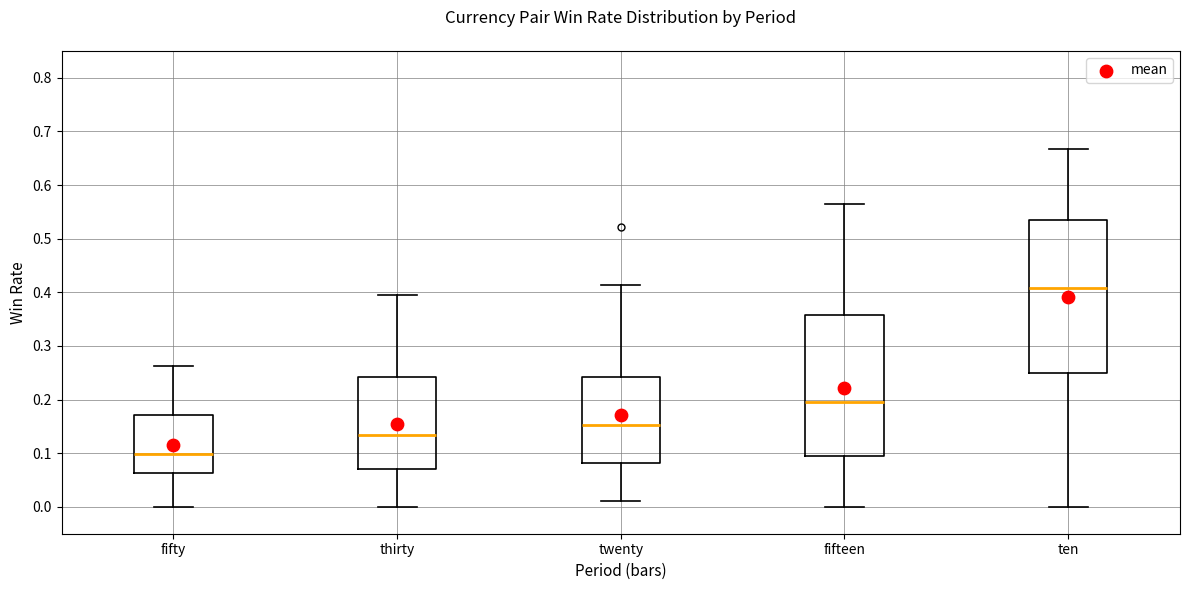

Where is the upper edge of the box for ten on the y-axis? The values are not printed on the chart, so give them approximately, as read against the axis.

0.53